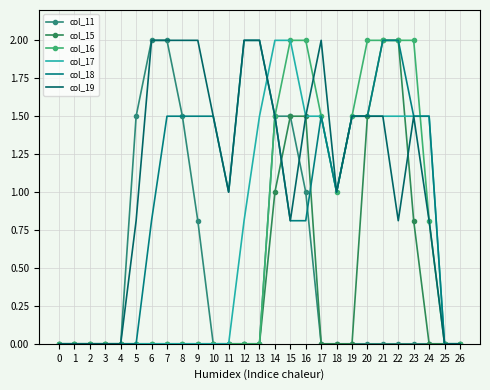

Where do col_19 and col_16 first cross each other?

16 and 17